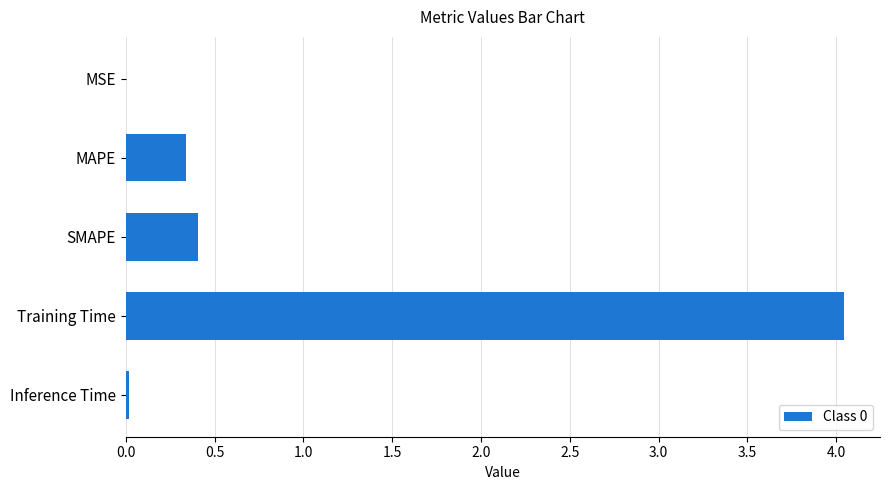

What is the sum of the values at SMAPE and MAPE?

0.7